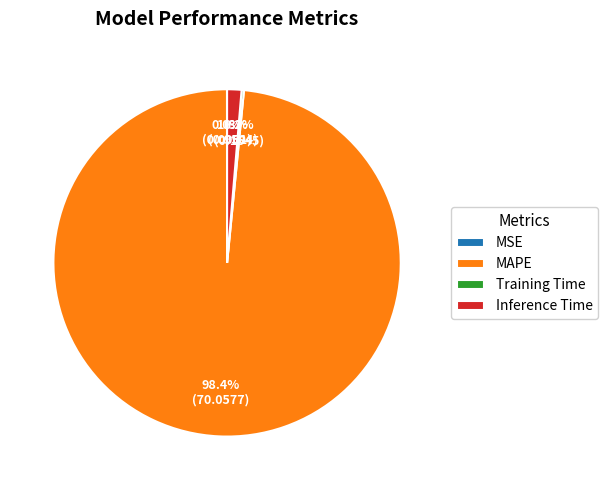

What percentage is NOT represented by Inference Time?

98.7%